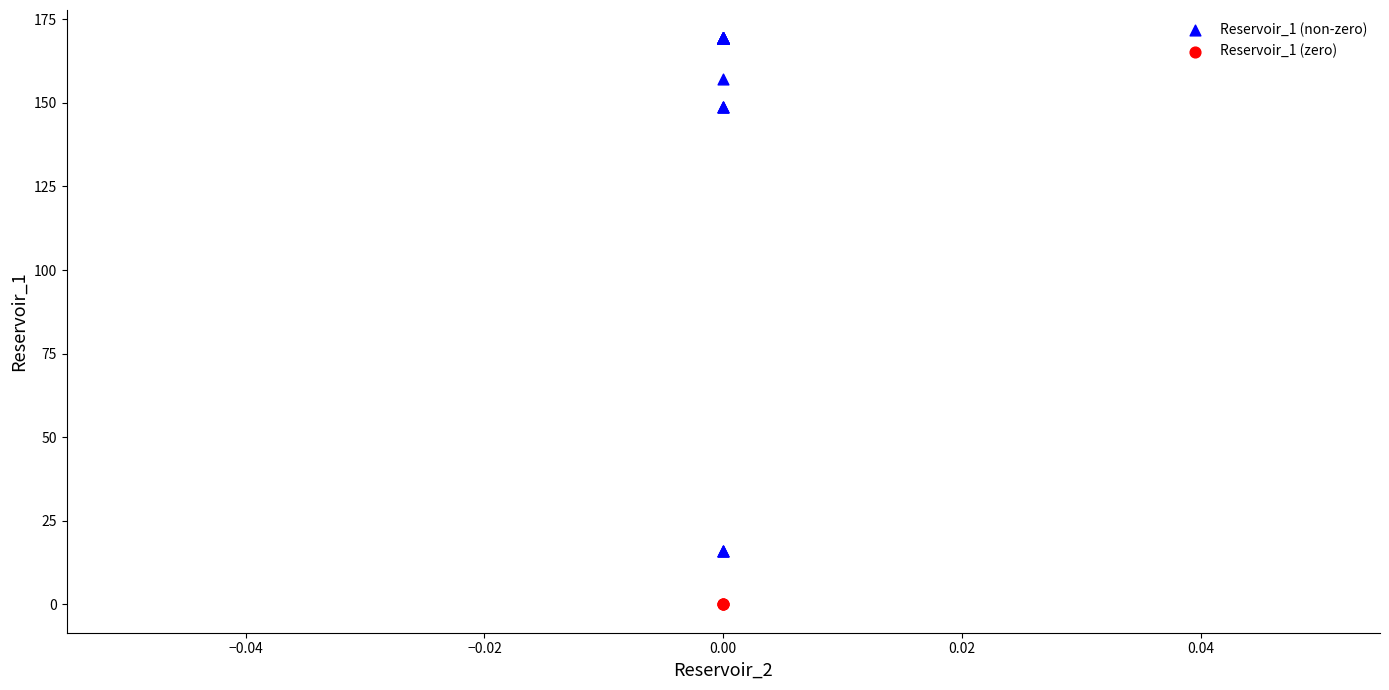

Which series contains the highest Y value?

Reservoir_1 (non-zero)